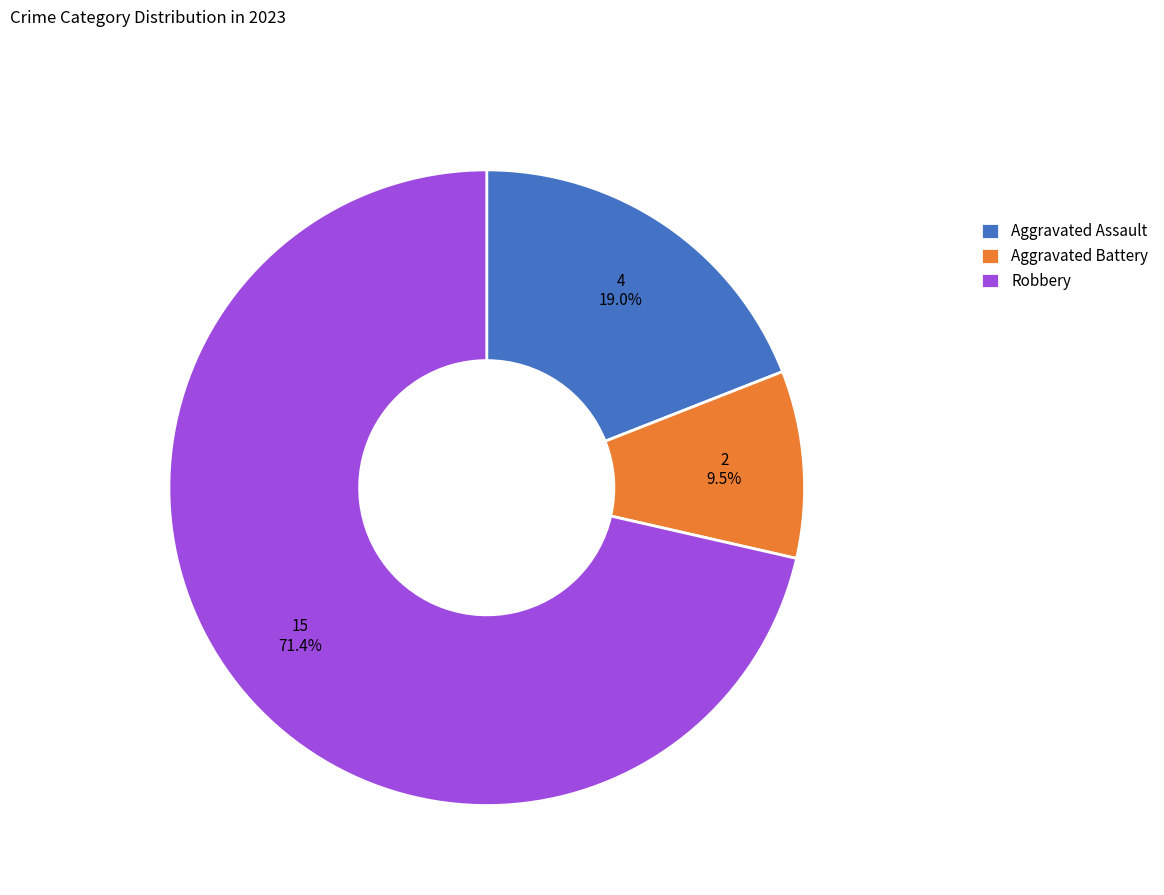

Which slice represents more than half of the pie?

Robbery